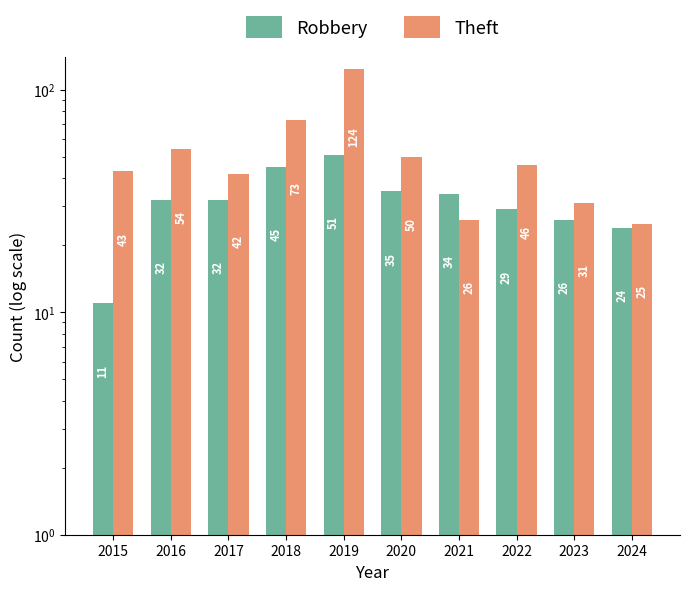

What are all the series names shown in the legend?

Robbery, Theft